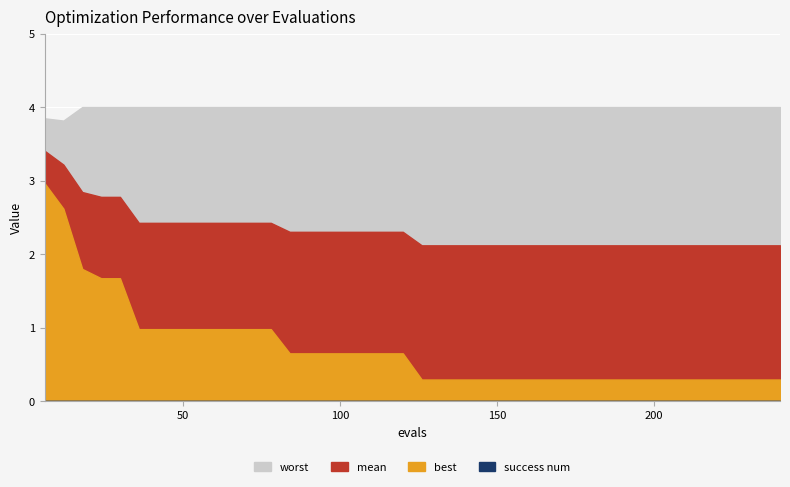

What is the total value across all series at 156?

6.4